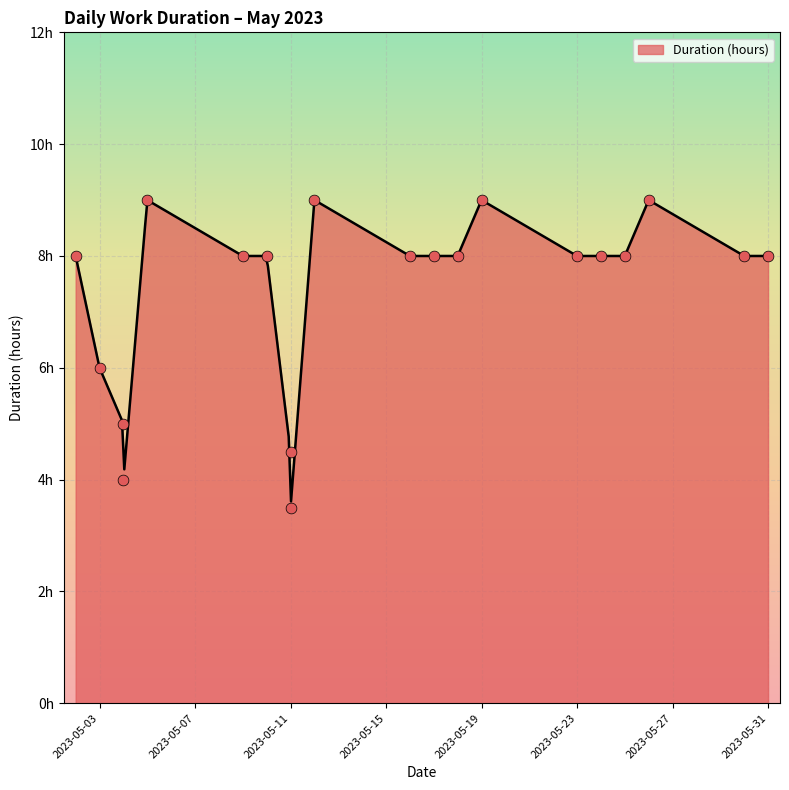

What is the change in value from 2023-05-18 to 2023-05-26?

+1.0